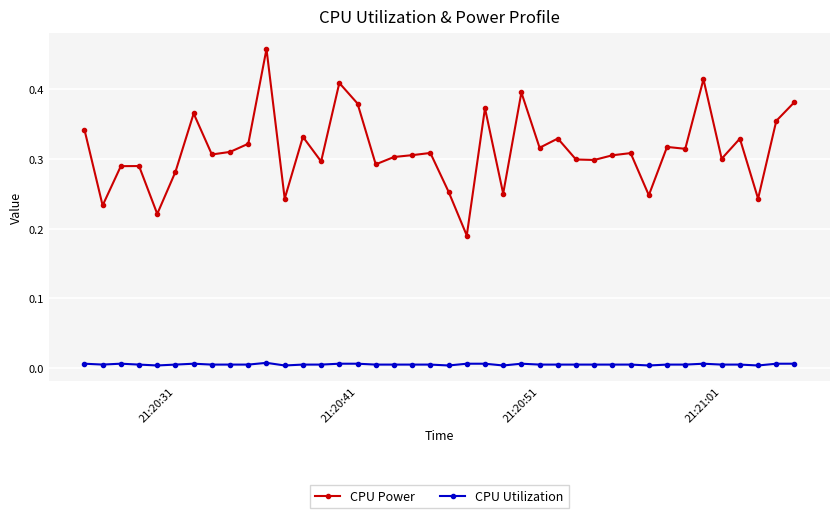

Which series has the largest range (max minus min)?

CPU Power